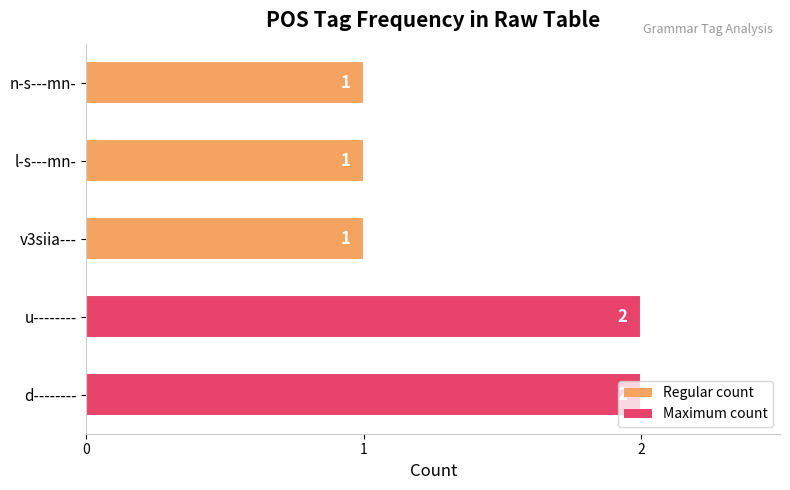

True or false: the data shows 3 at d--------.

False